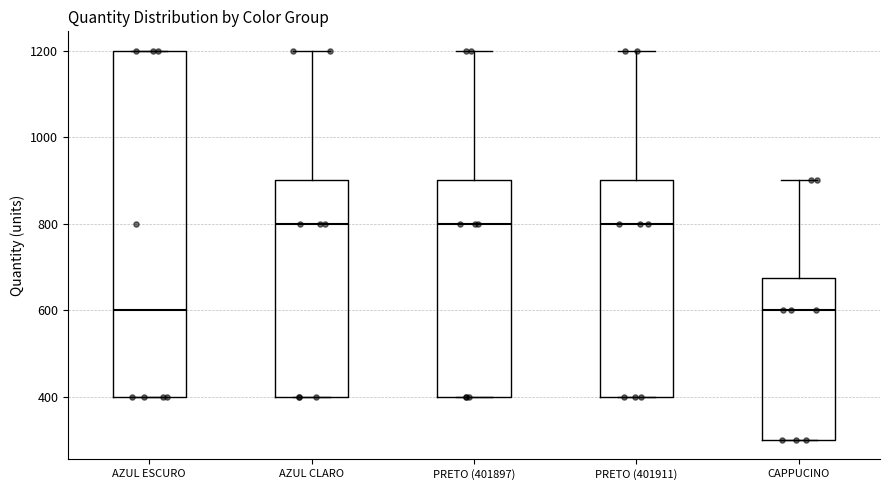

Comparing the boxes themselves (not the whiskers), which one is the tallest?

AZUL ESCURO